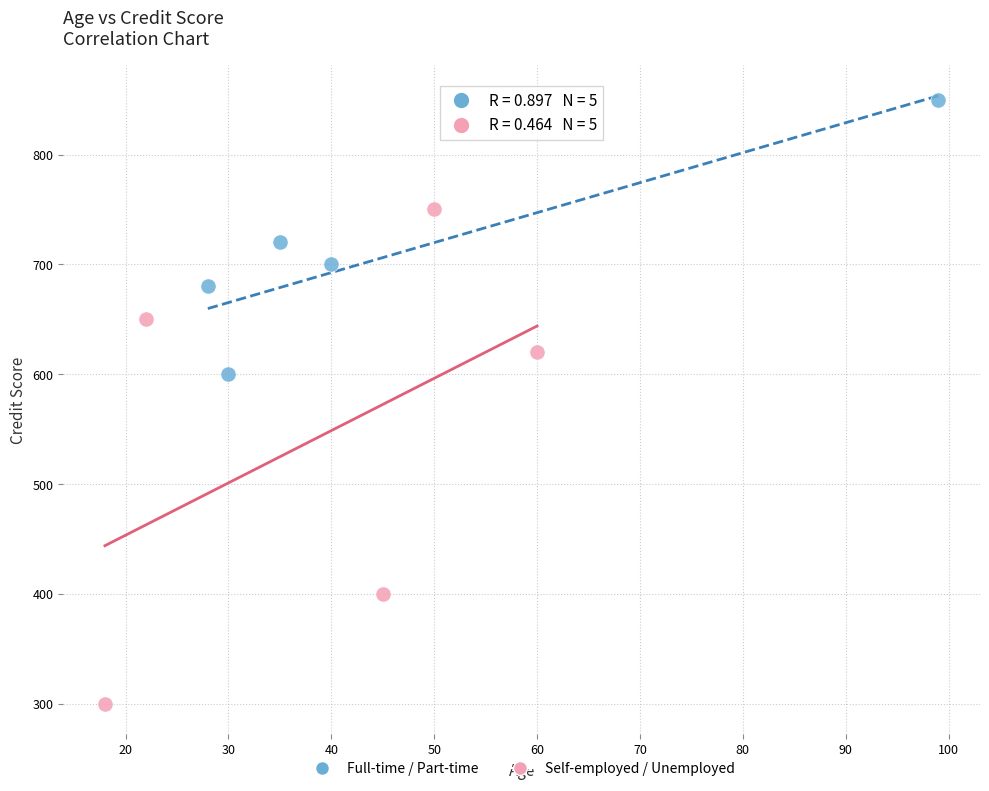

Which series contains the highest Y value?

Full-time / Part-time